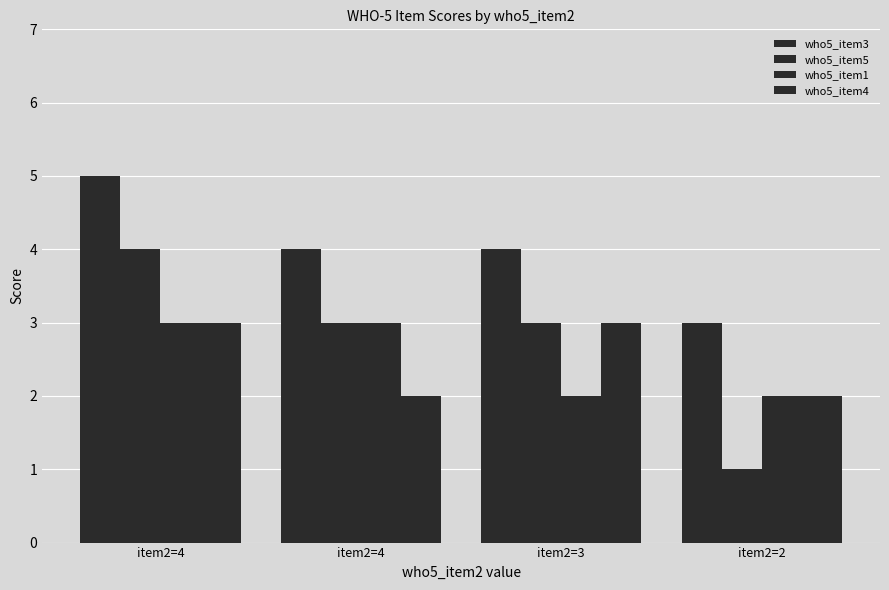

Reading left to right, extract all data points from this chart.

who5_item3: 5	4	4	3
who5_item5: 4	3	3	1
who5_item1: 3	3	2	2
who5_item4: 3	2	3	2